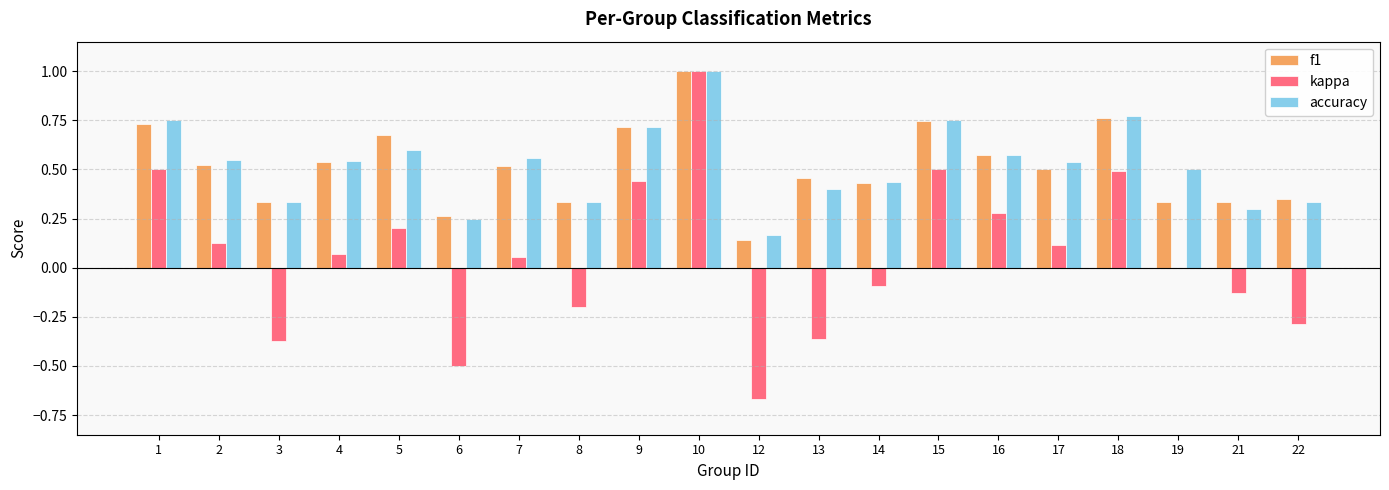

The kappa series shows 0.1 at 5. True or false?

False